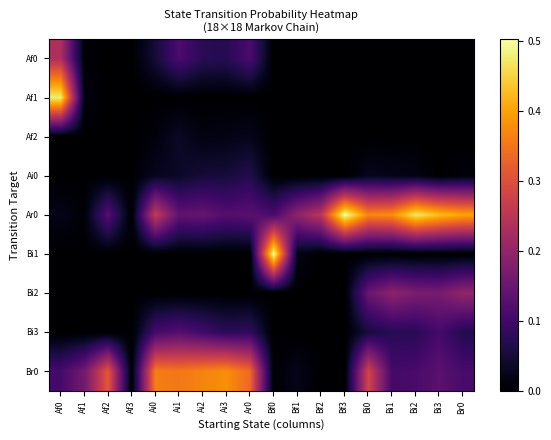

What is the maximum value shown in the chart?

0.5